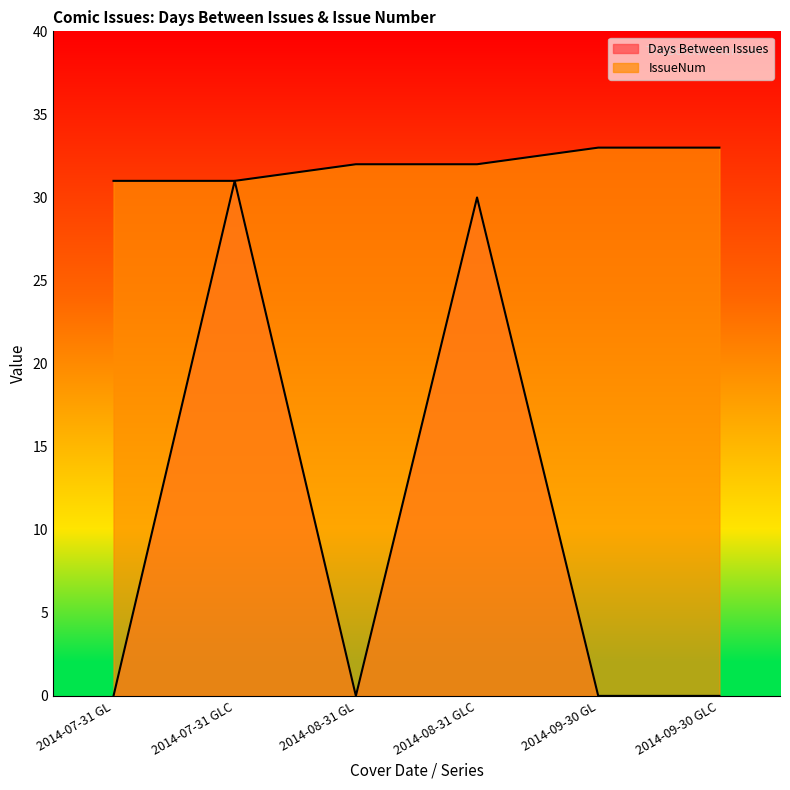

At 2014-07-31, list the series in order from largest to smallest.

IssueNum, Days Between Issues